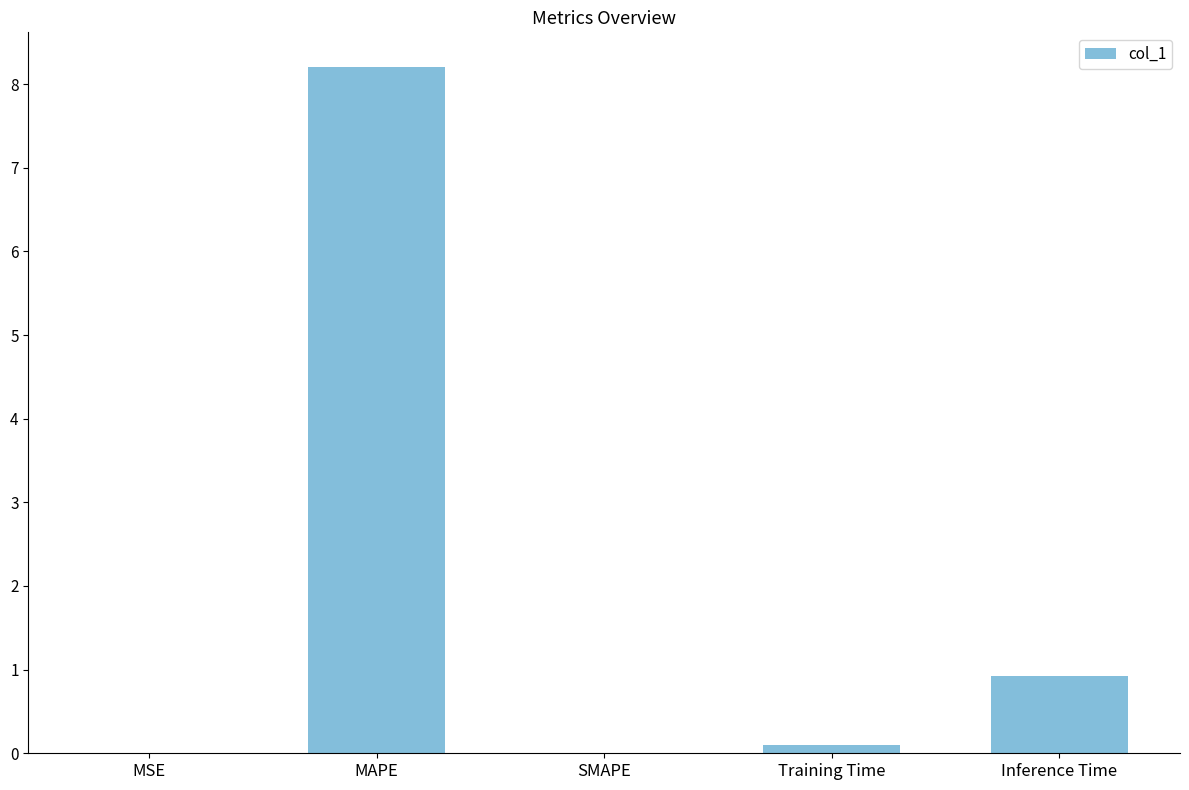

What is the sum of all values?

9.2